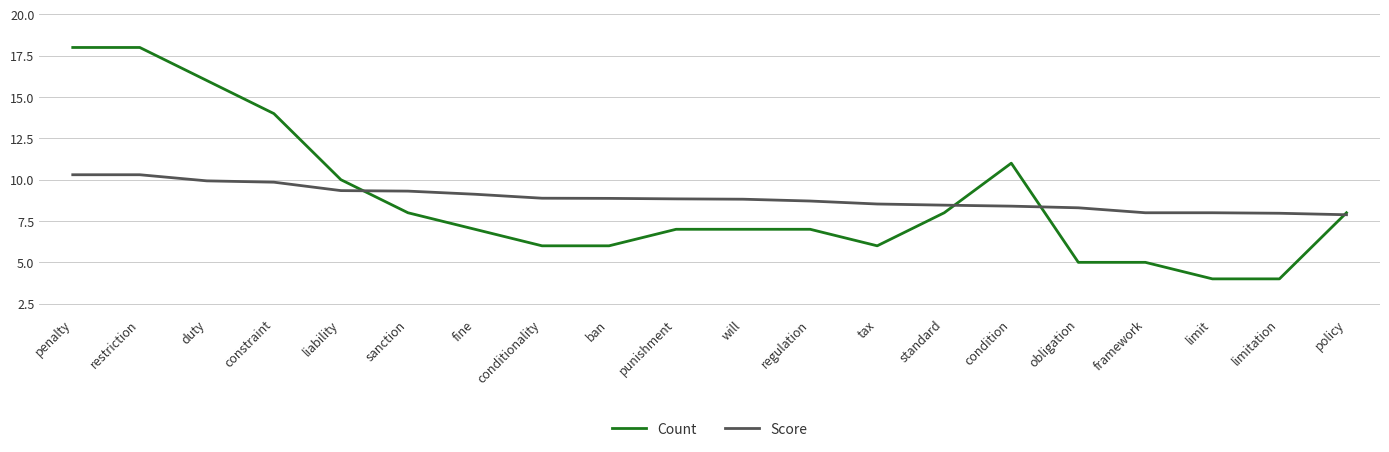

What position from the left is duty?

3